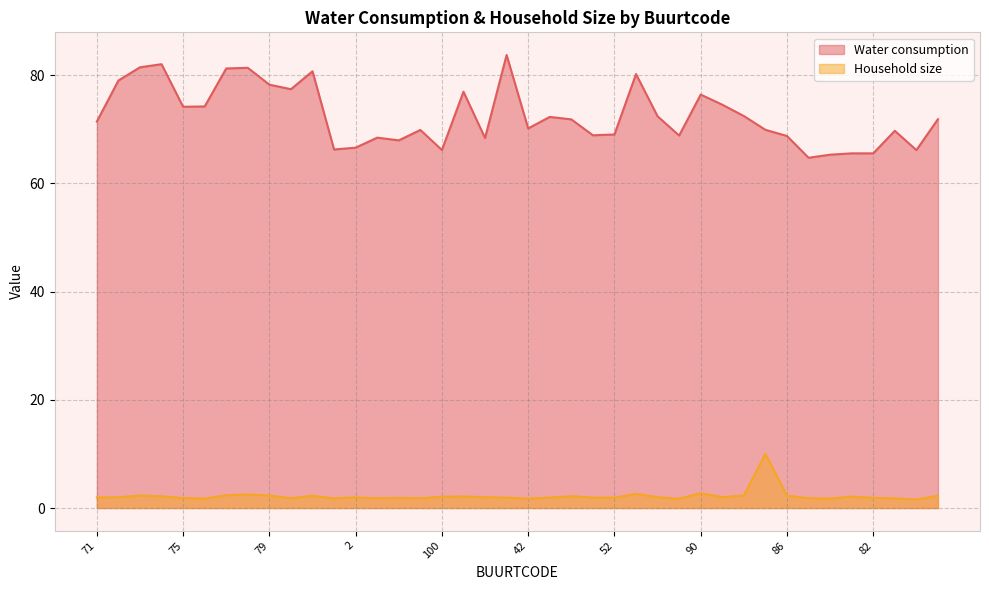

Count the number of categories in the chart.

40